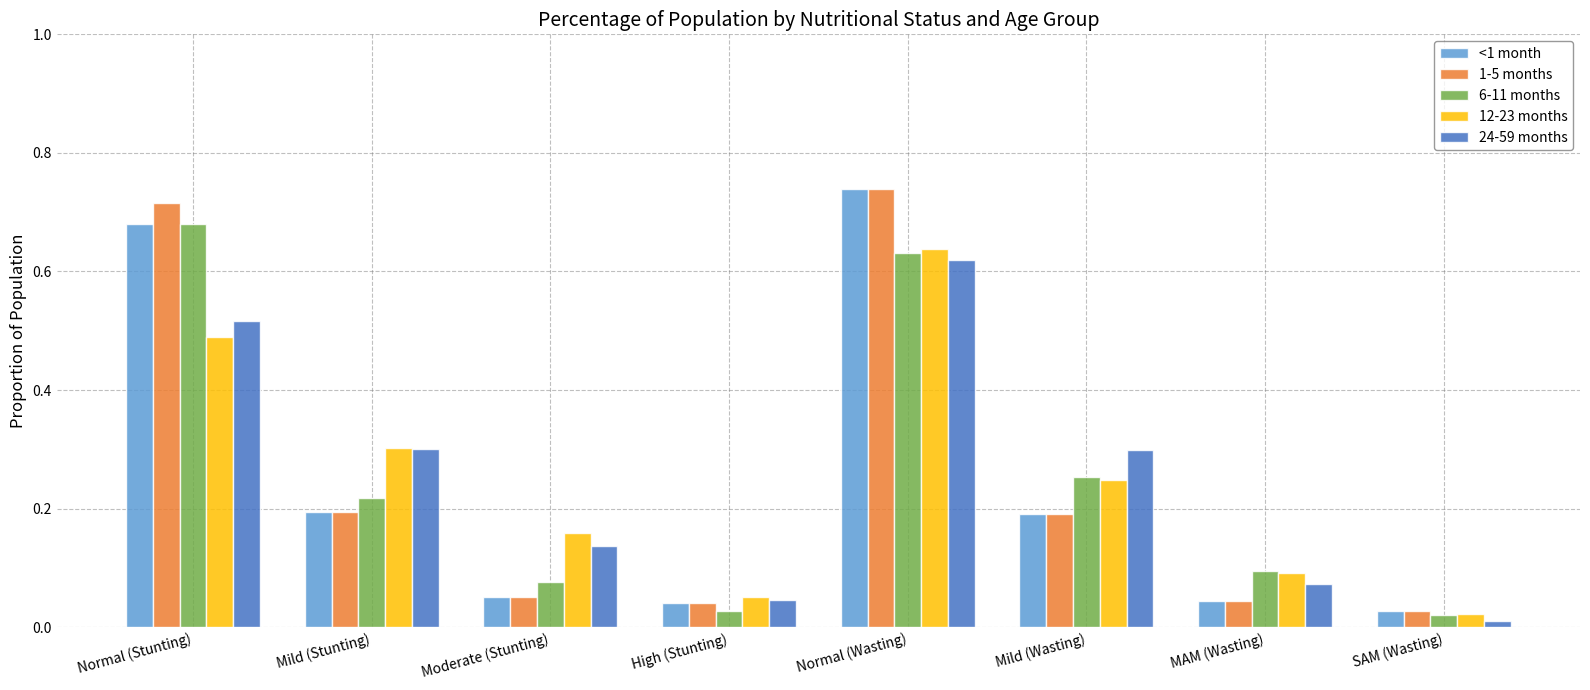

At which category is the sum across all series the highest?

Normal (Wasting)